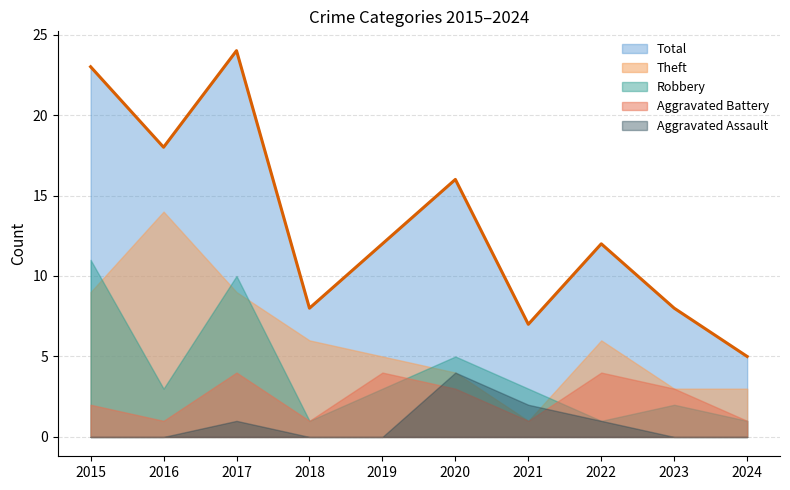

Which series has the largest total across all categories?

Total